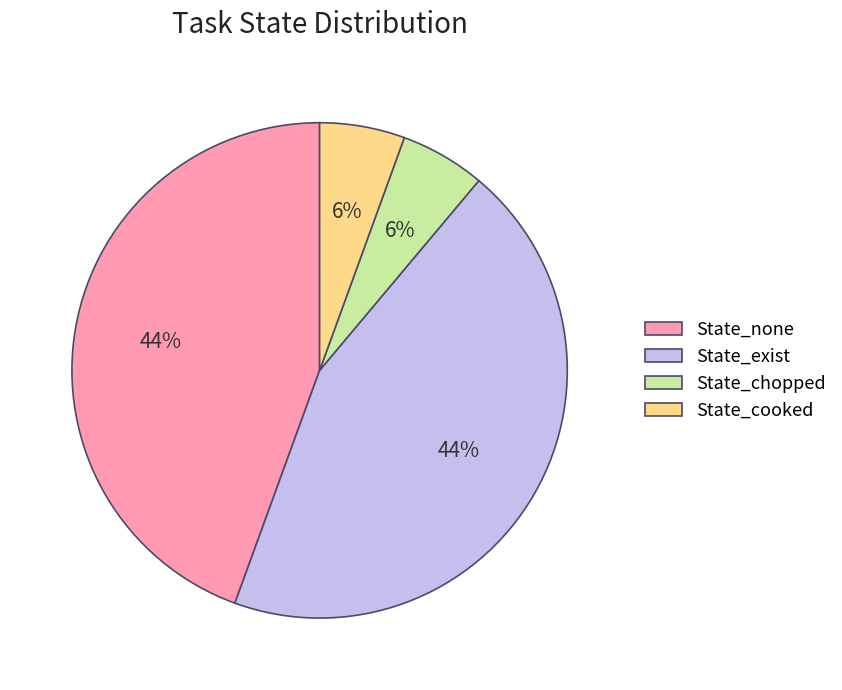

What is the ratio of the value at State_chopped to the value at State_cooked?

1.0